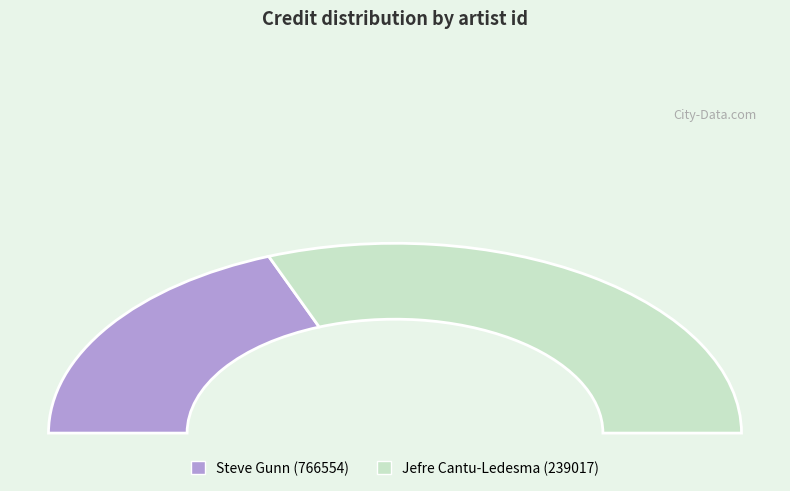

Which slice represents more than half of the pie?

Jefre Cantu-Ledesma (239017)